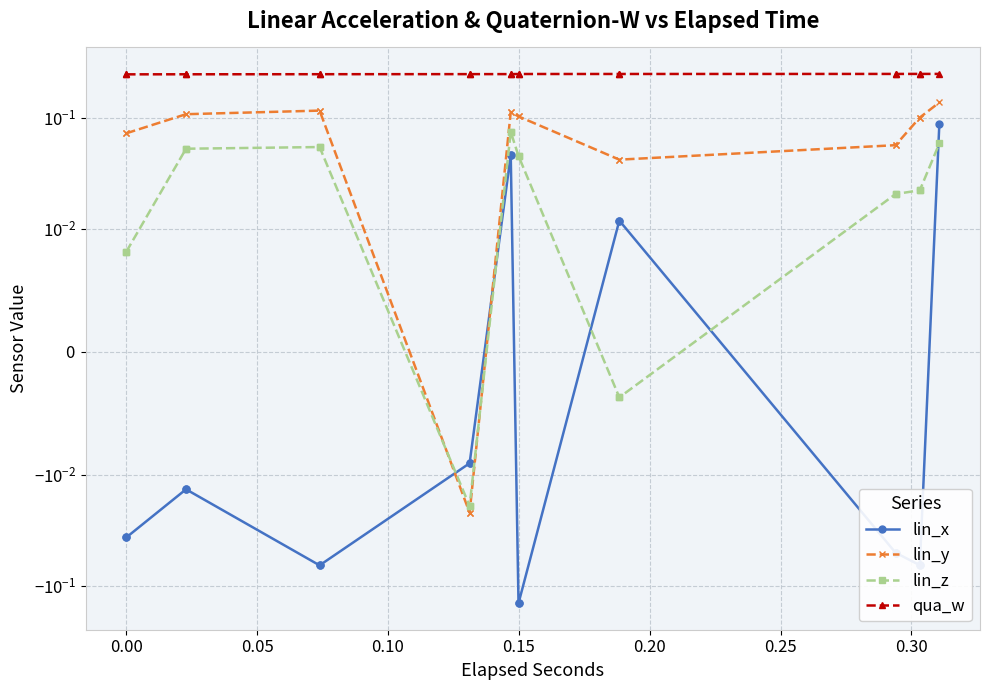

Is the value of lin_z at 0.30 greater than the value of qua_w at 0.05?

No